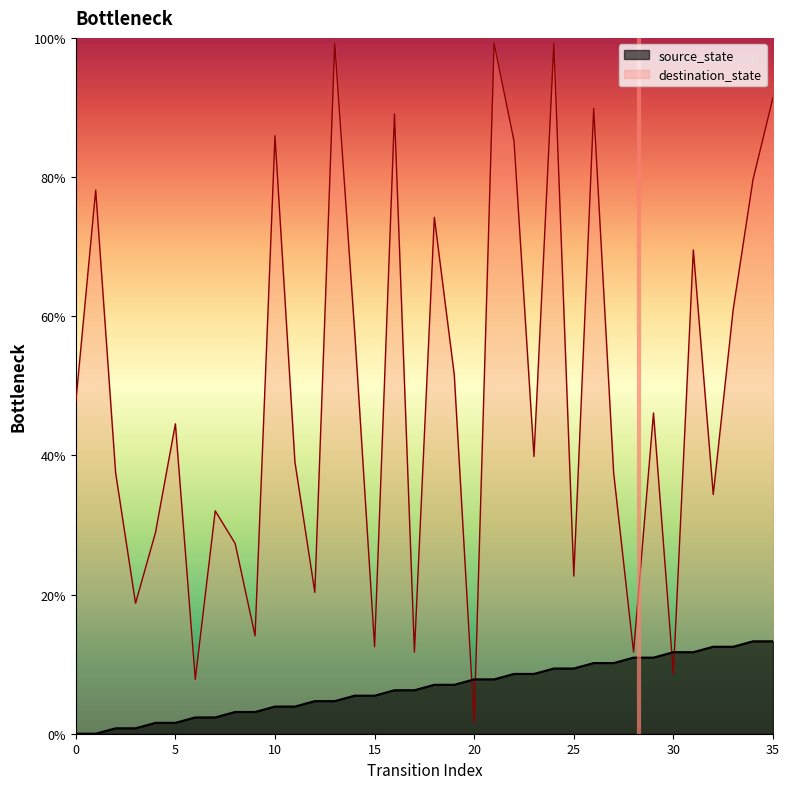

At which label does source_state first exceed 7?

18